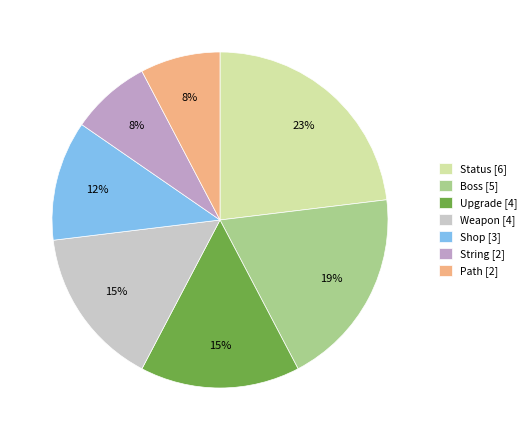

Does Shop [3] represent more than half of the total?

No